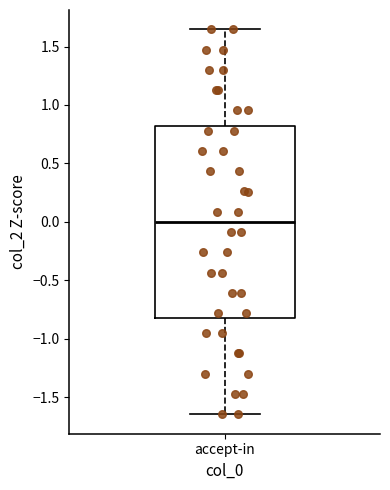

Where does the median line of the box for accept-in sit on the y-axis? The values are not printed on the chart, so give them approximately, as read against the axis.

0.00